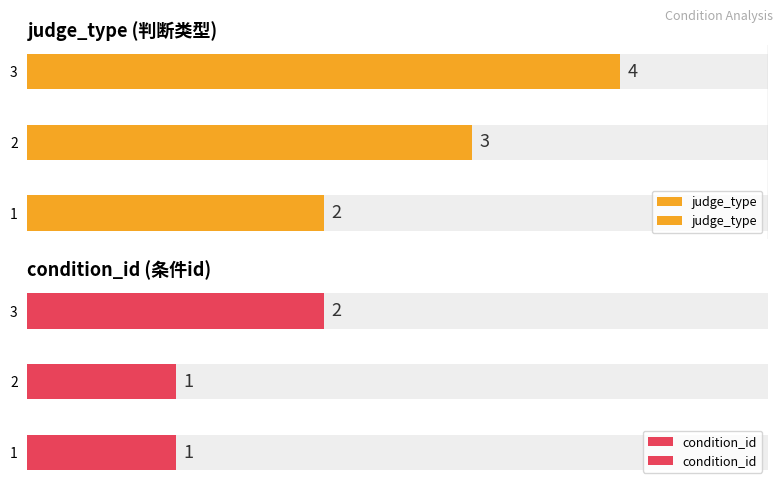

Between 1 and 2, which series saw the biggest shift?

judge_type